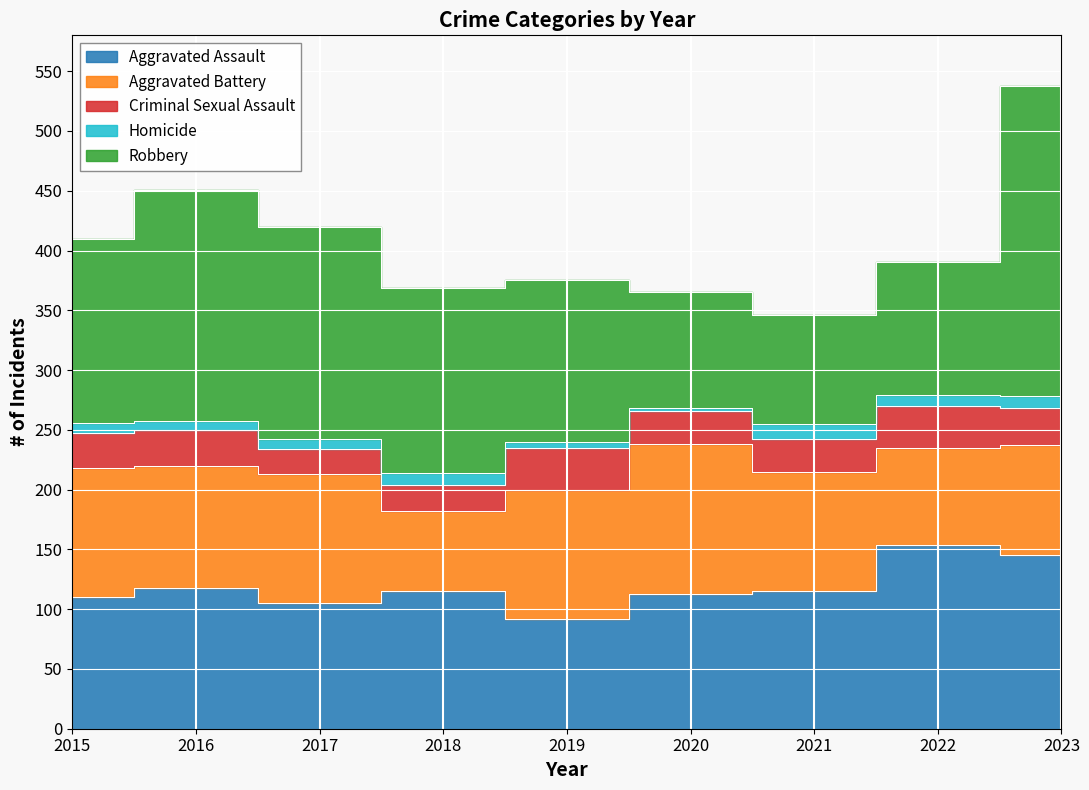

At how many categories does at least one series exceed 223?

1